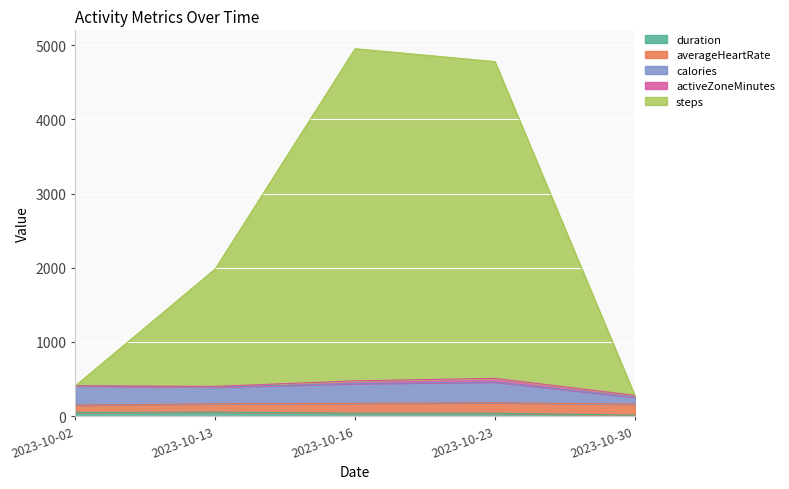

True or false: calories and duration cross at least once.

False